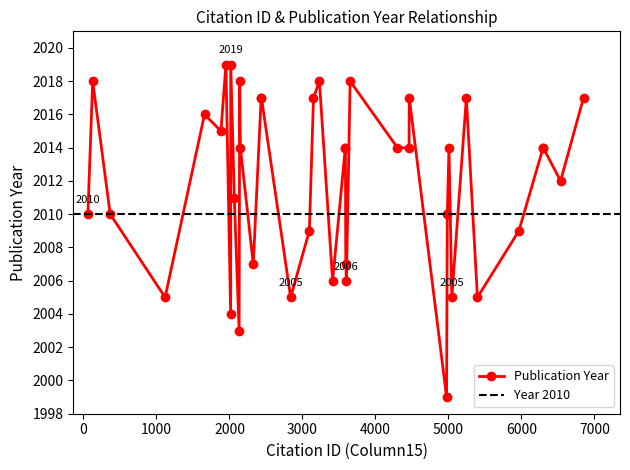

Reading right to left, list all the values displayed in this chart.

6850=2017	6536=2012	6298=2014	6297=2014	5965=2009	5397=2005	5245=2017	5046=2005	5007=2014	4984=2010	4974=1999	4463=2017	4460=2014	4301=2014	3653=2018	3602=2006	3593=2007	3588=2014	3587=2014	3413=2006	3232=2018	3151=2017	3094=2009	2838=2005	2438=2017	2434=2017	2326=2007	2149=2014	2140=2018	2132=2003	2066=2011	2017=2019	2016=2004	1951=2019	1883=2015	1658=2016	1118=2005	366=2010	126=2018	60=2010